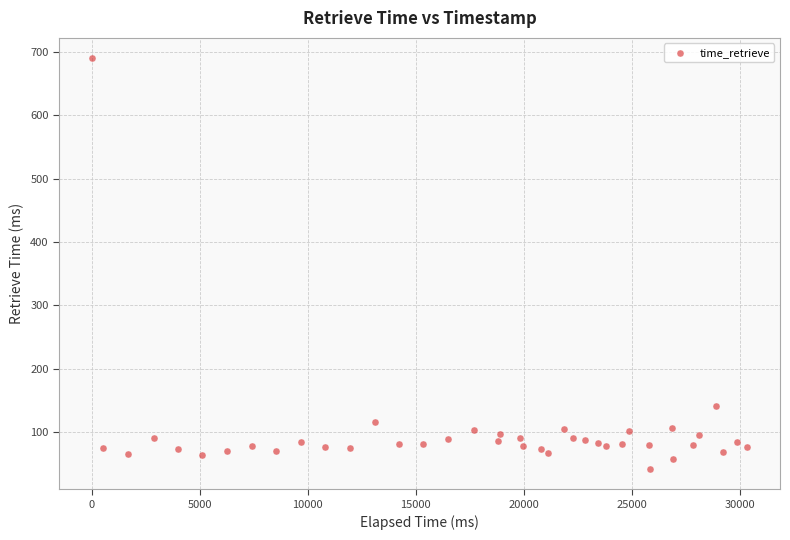

What Y value in the scatter plot is closest to 366?

140.9